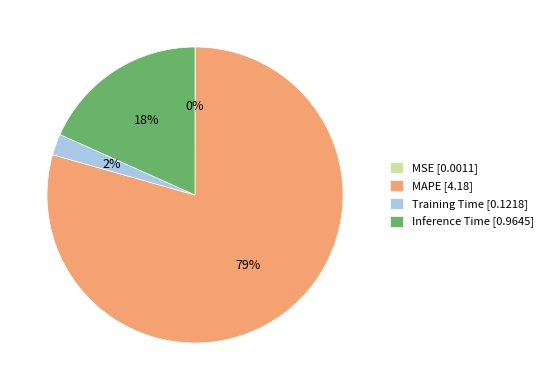

Which slice is the largest?

MAPE